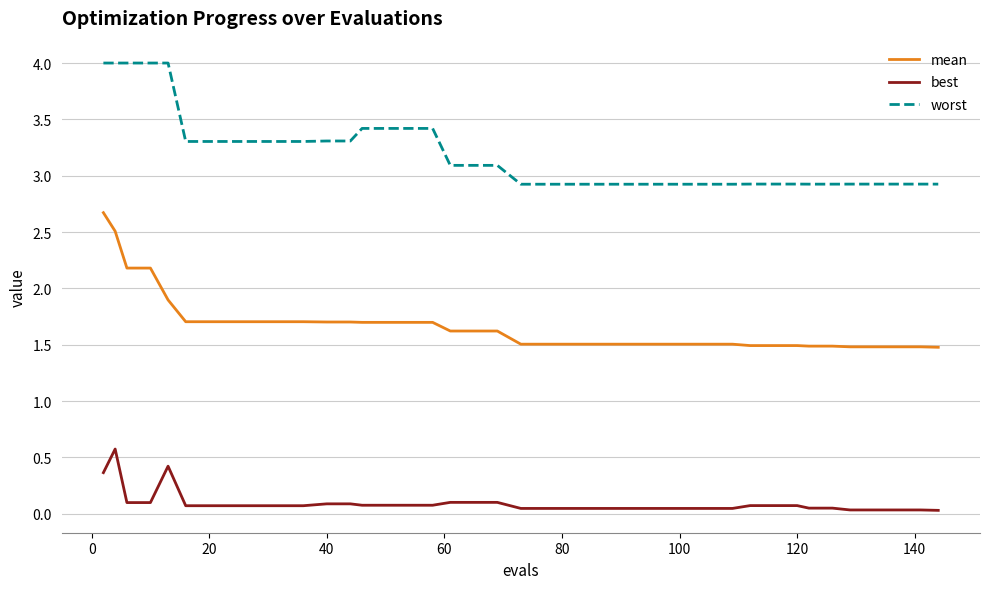

Rank the series by their average value, from highest to lowest.

worst, mean, best